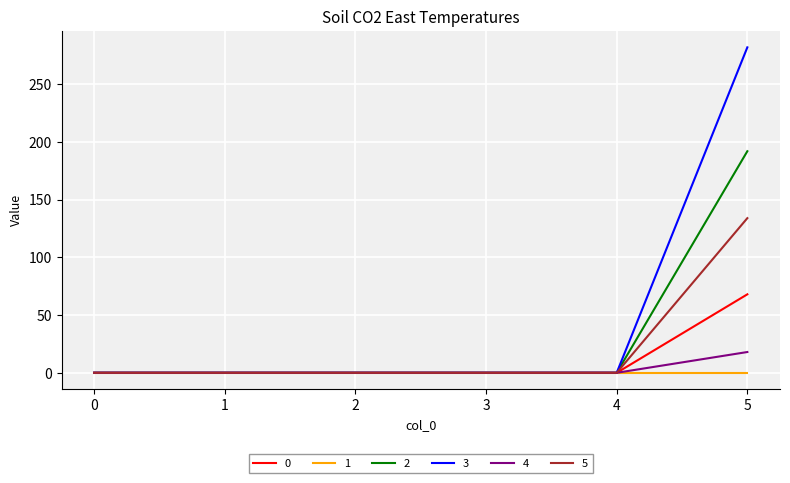

At which label does 4 reach its peak?

5